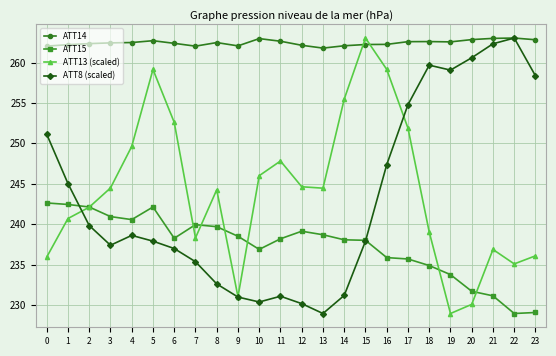

After their last crossing, which series has the higher values: ATT15 or ATT8 (scaled)?

ATT8 (scaled)